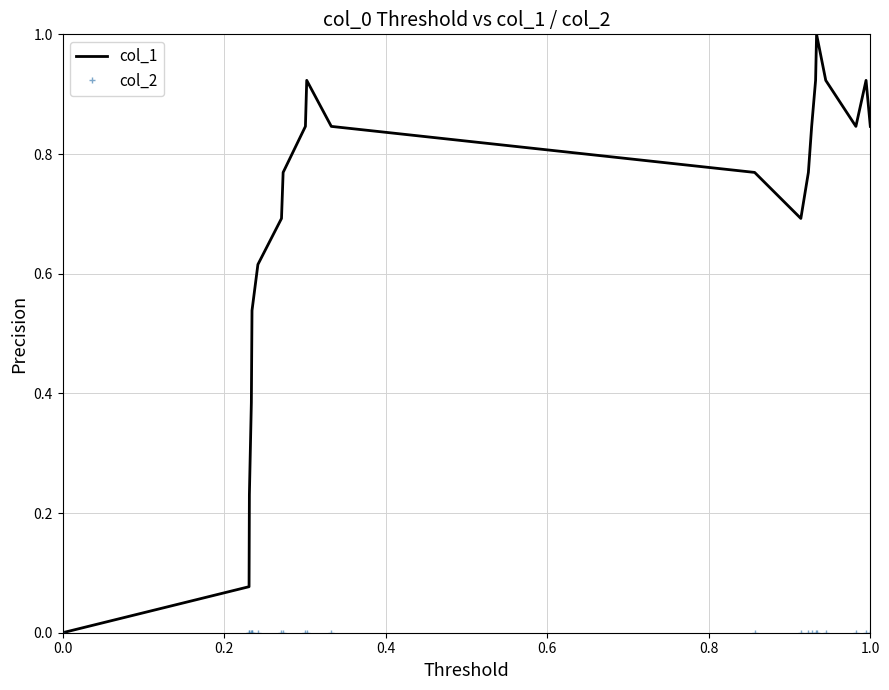

What is the greatest value displayed?

1.0